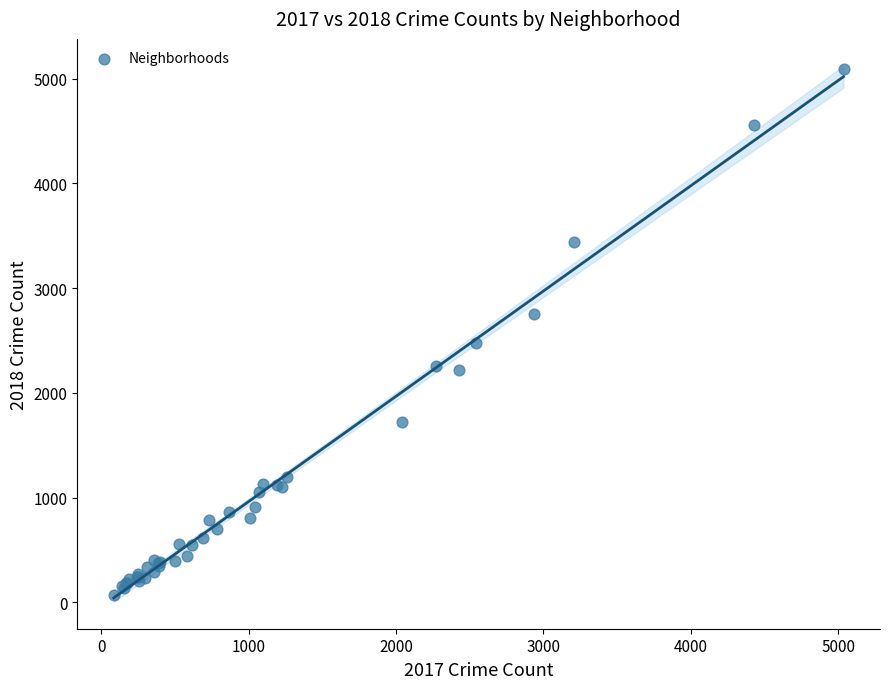

What Y value in the scatter plot is closest to 2581?

2474